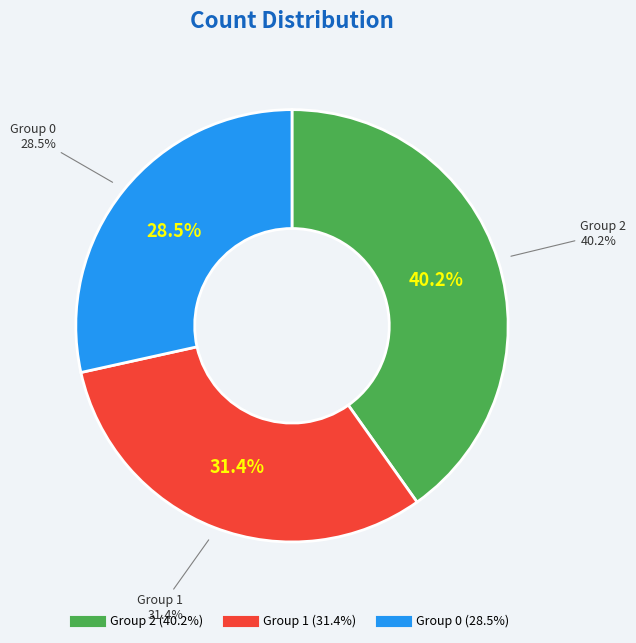

Combined, do 2 and 1 account for over 50%?

Yes